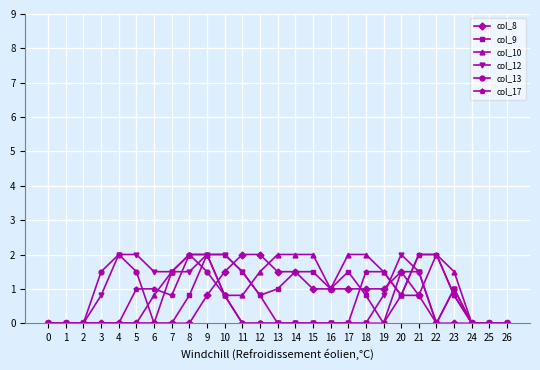

Which series changed the most between 2 and 17?

col_10